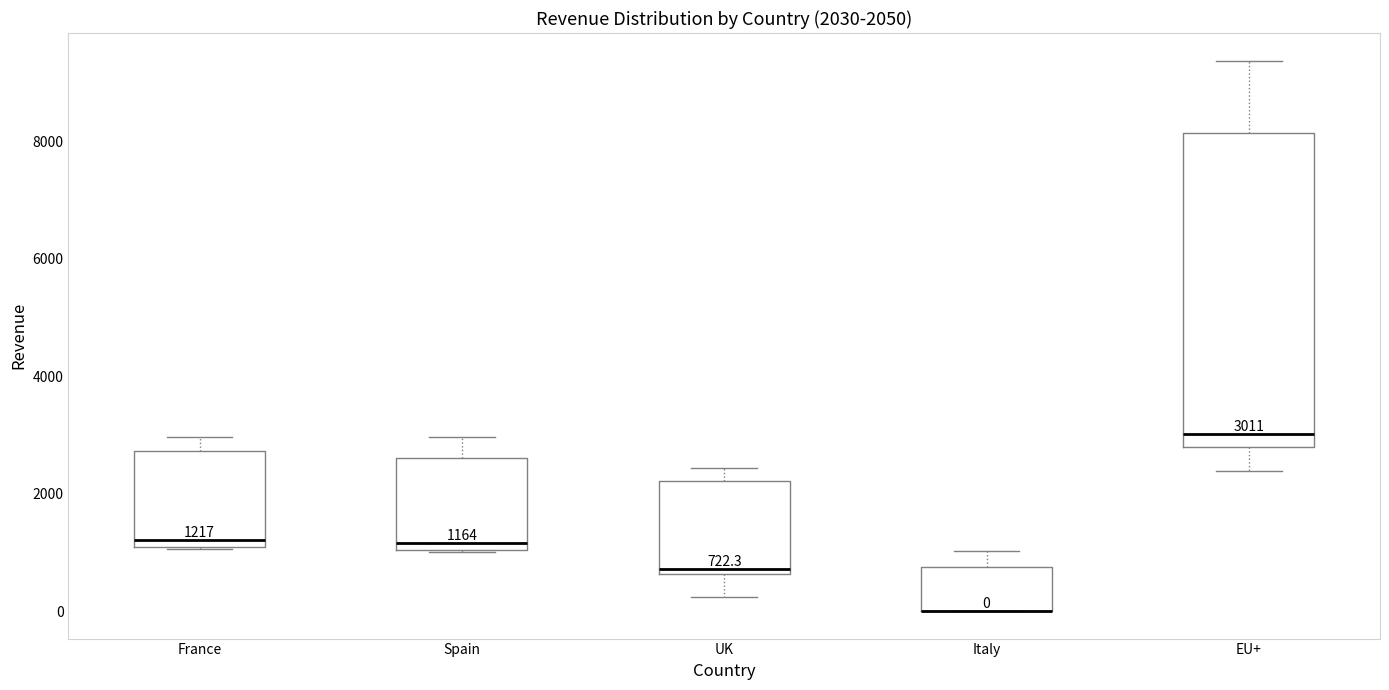

Comparing the boxes themselves (not the whiskers), which one is the tallest?

EU+